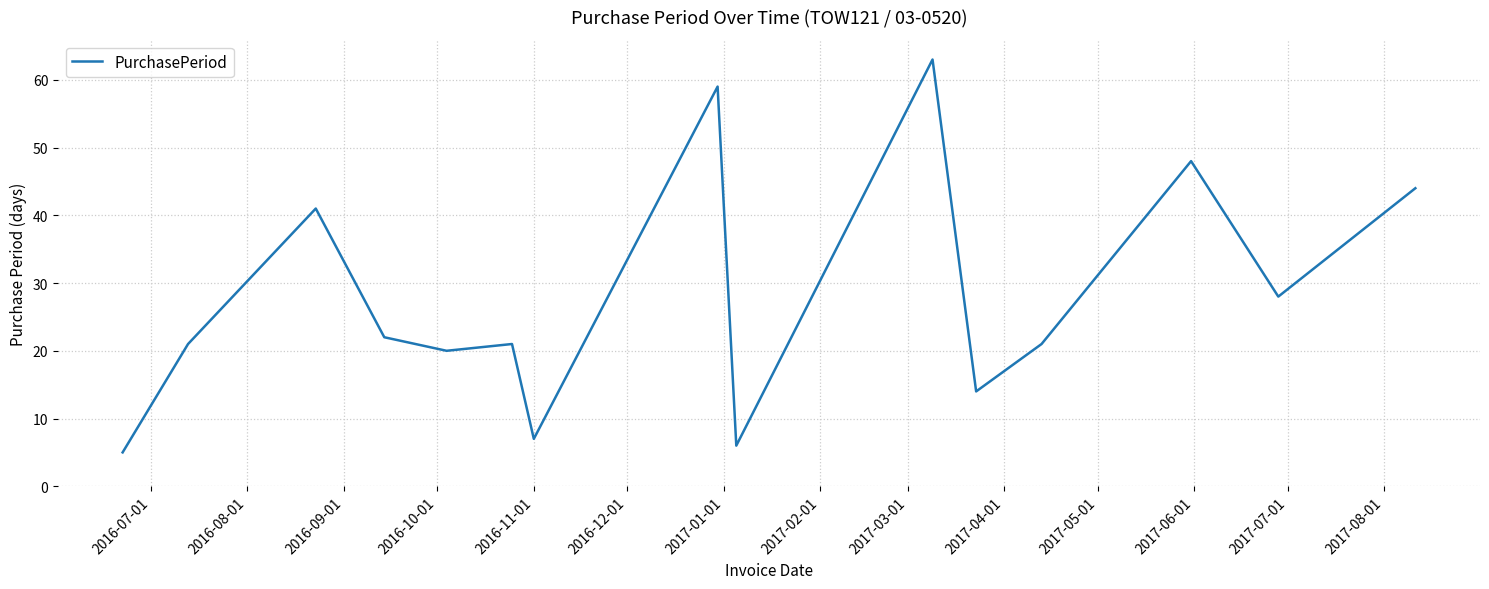

What is the difference between the maximum and minimum values?

58